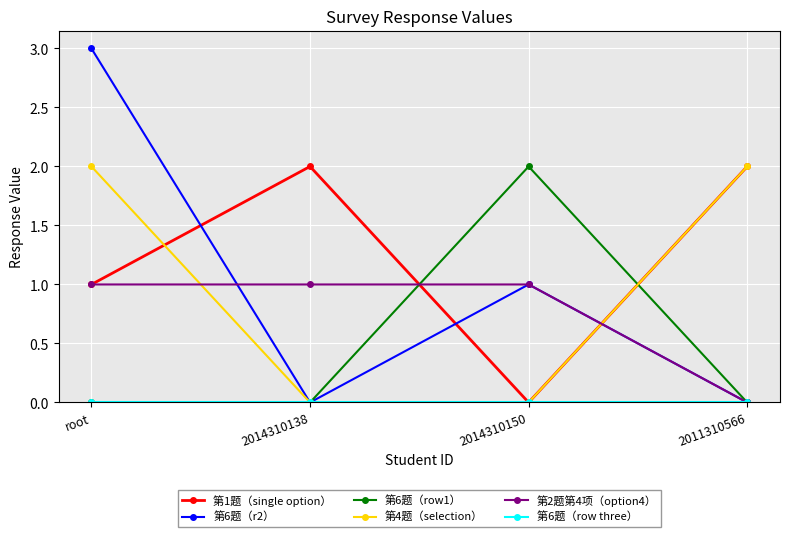

What is the difference between the highest and lowest values at root?

3